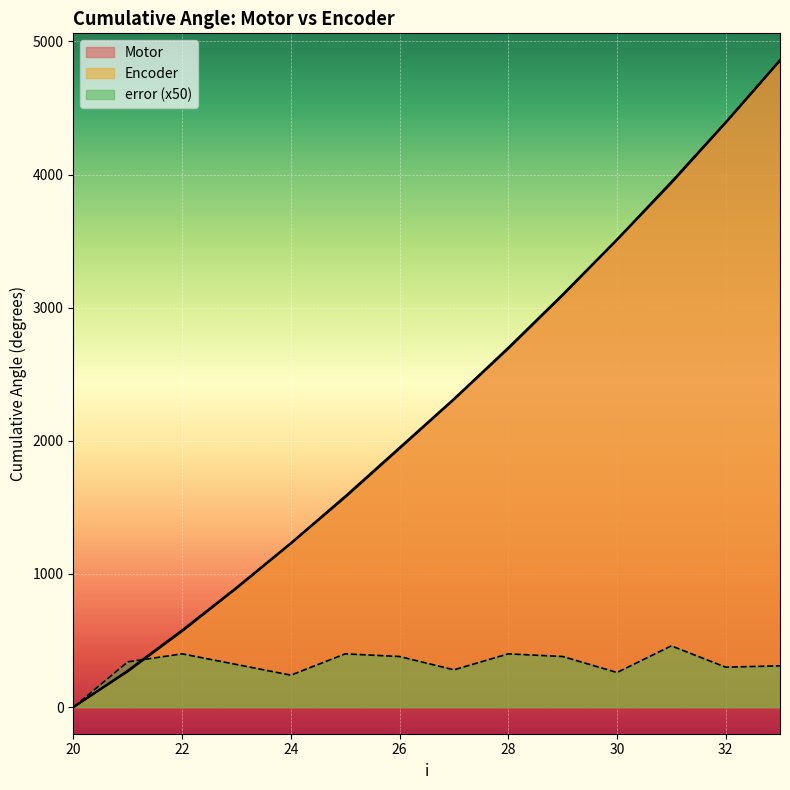

What is the maximum value for error?

460.0